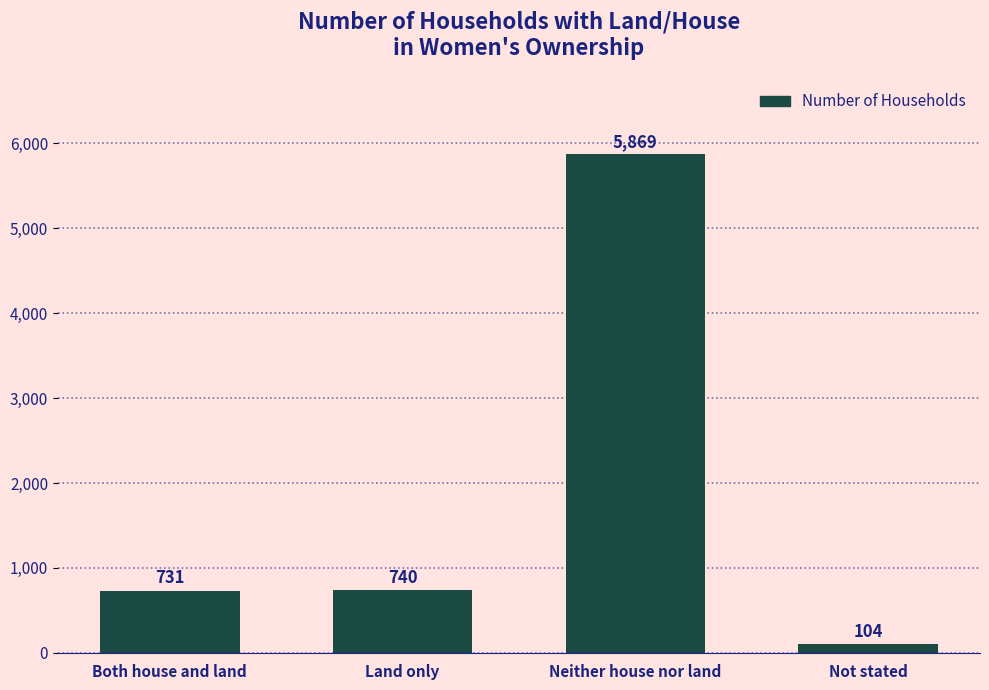

Rank the categories by value from highest to lowest.

Neither house nor land, Land only, Both house and land, Not stated